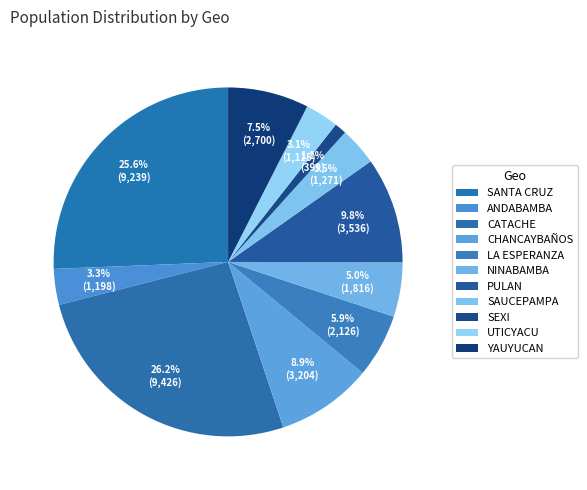

What is the largest slice in the pie chart?

CATACHE